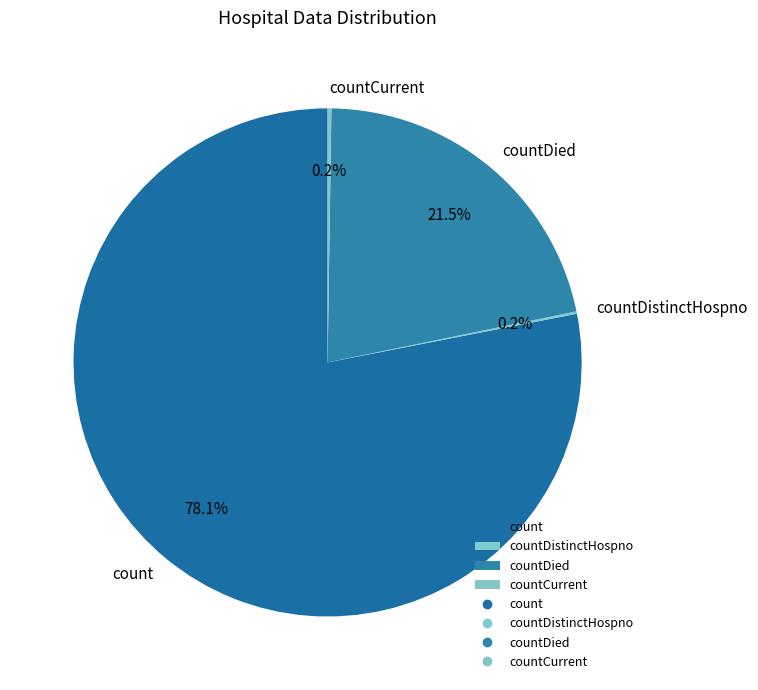

Which category has the biggest portion of the pie?

count